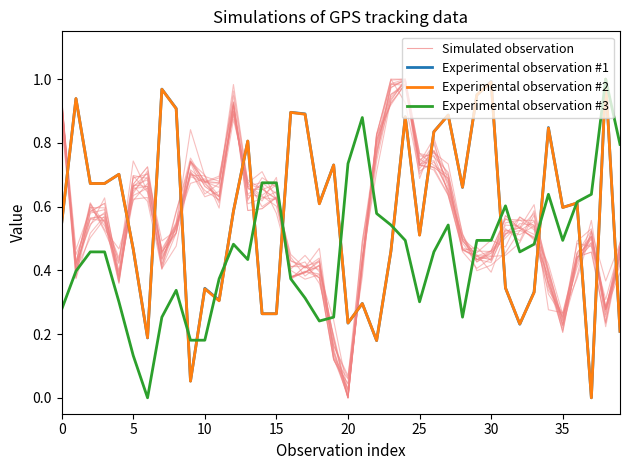

Rank the series by their maximum value, from highest to lowest.

Experimental observation #1, Experimental observation #2, Experimental observation #3, Simulated observation